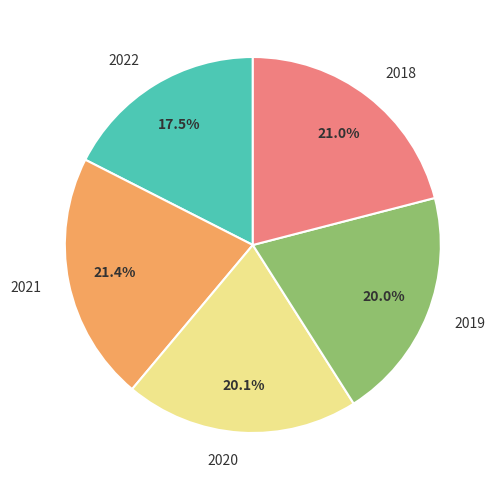

Combined, do 2020 and 2021 account for over 50%?

No